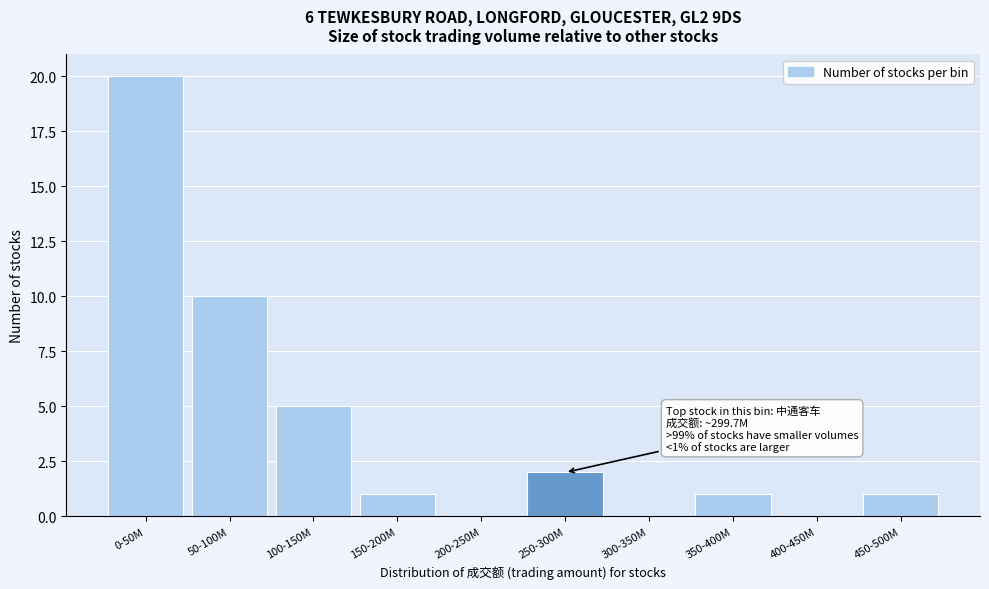

Reading left to right, list all the values displayed in this chart.

0-50M=20	50-100M=10	100-150M=5	150-200M=1	200-250M=0	250-300M=2	300-350M=0	350-400M=1	400-450M=0	450-500M=1